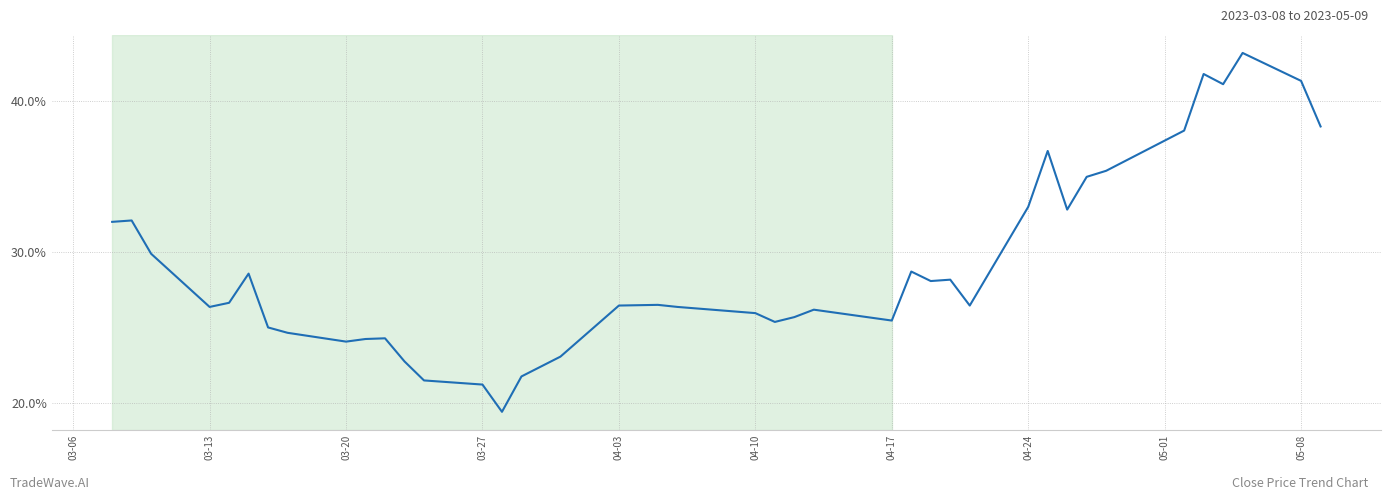

What is the difference between the maximum and minimum values?

23.7